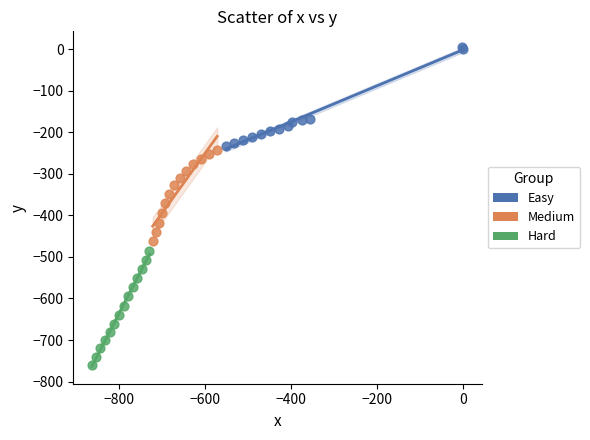

Which series reaches the minimum Y coordinate?

Hard